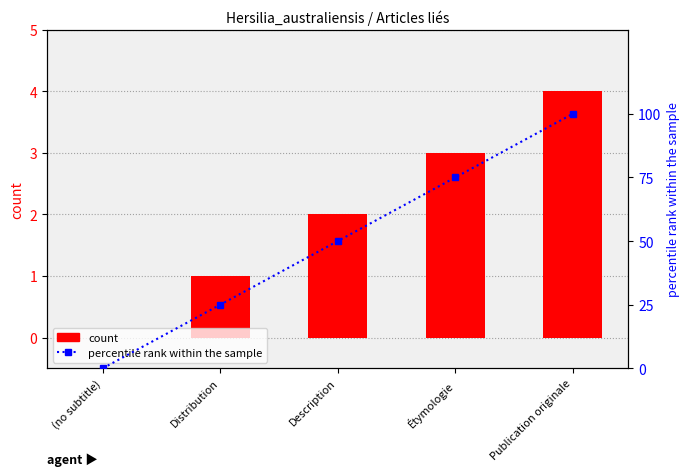

At Description, list the series in order from smallest to largest.

count, percentile rank within the sample